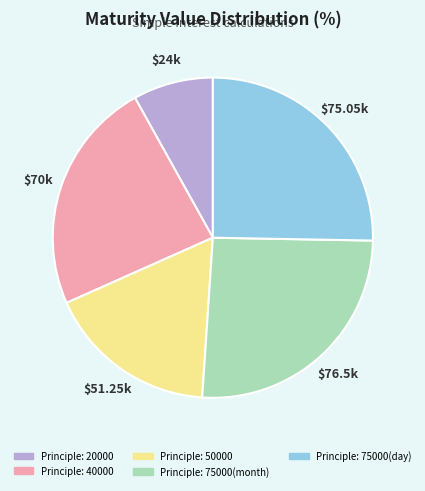

Is there any slice that represents more than half of the pie?

No